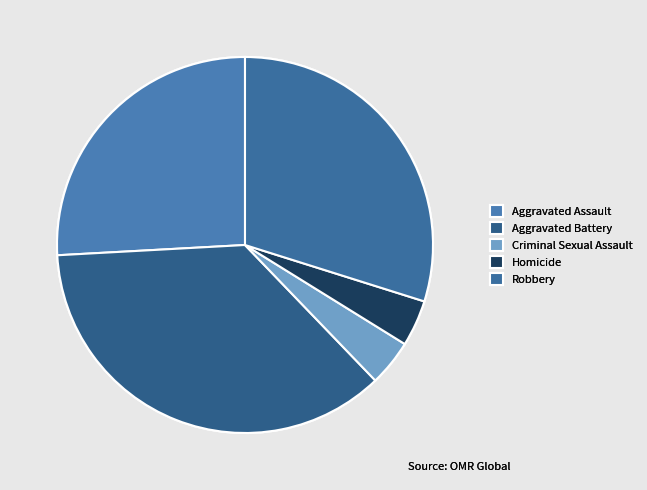

To the nearest percent, what is the difference between the Robbery and Aggravated Assault slice percentages?

4%